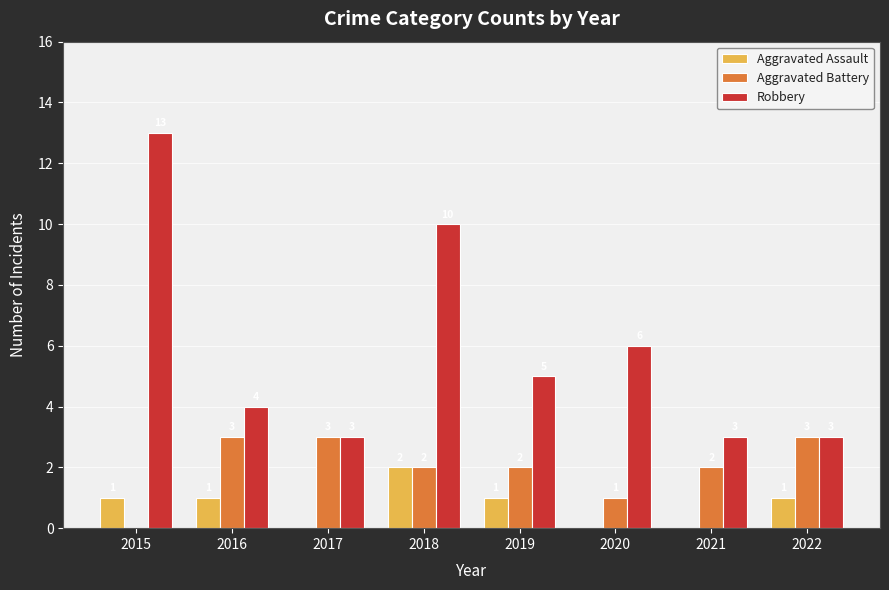

Between 2018 and 2020, which series saw the biggest shift?

Robbery